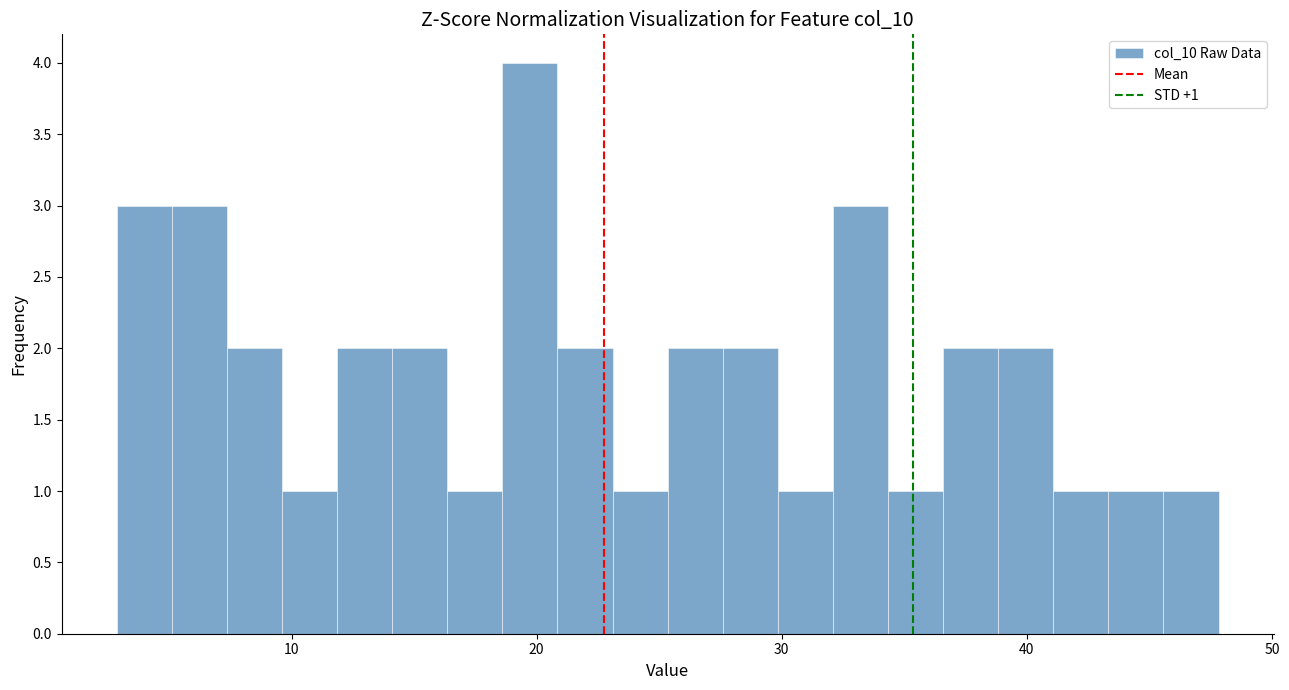

Read against the x-axis, roughly where is the centre of the tallest bar?

20